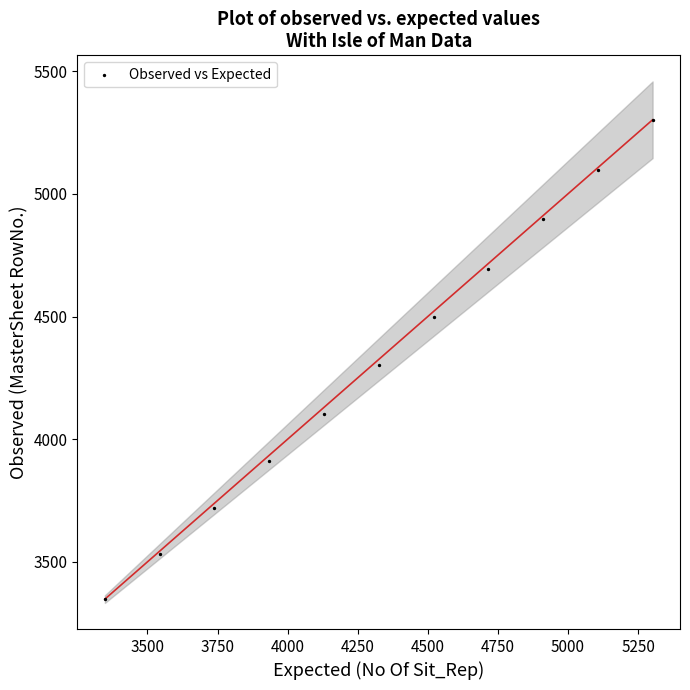

What is the range of Y values (max minus min)?

1954